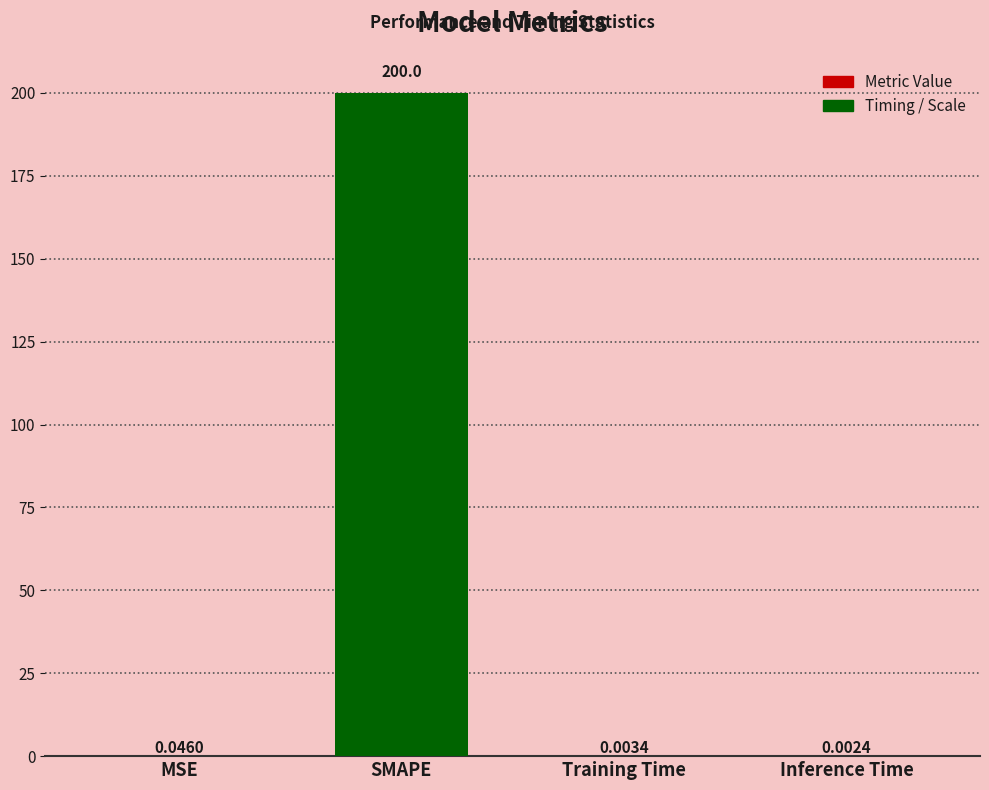

Are the bars grouped side by side (vs. stacked)?

No